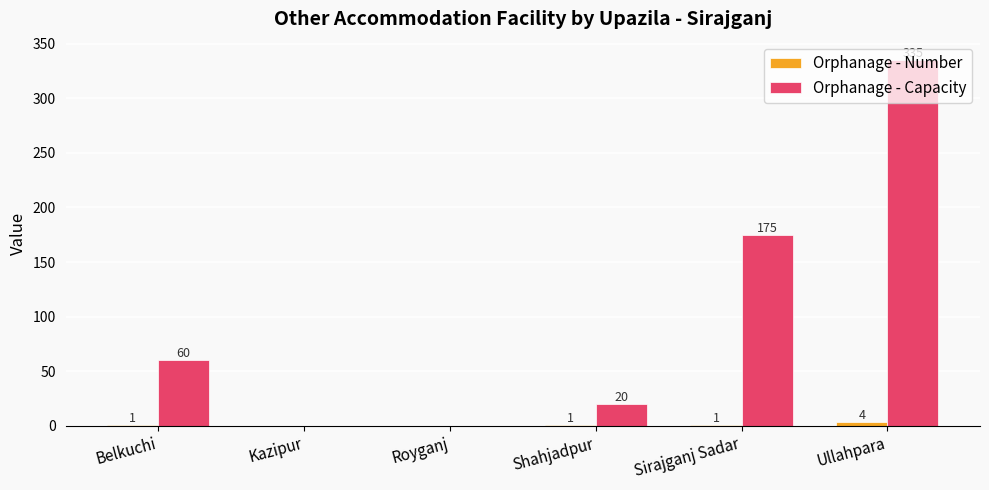

What is the sum of all Orphanage - Number values?

7